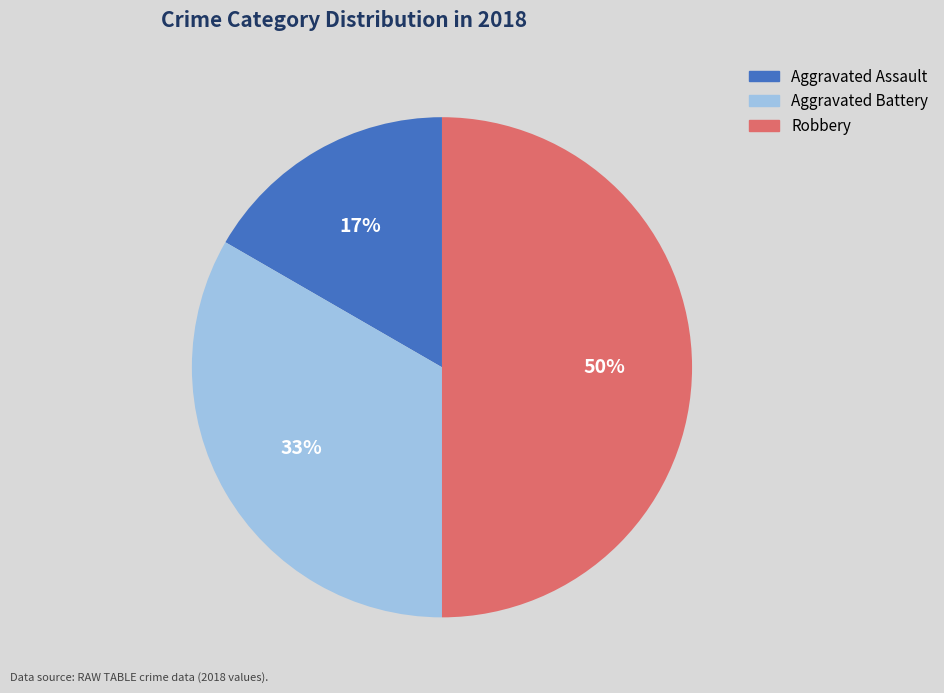

Is it true that Aggravated Assault is 3% of the pie?

False